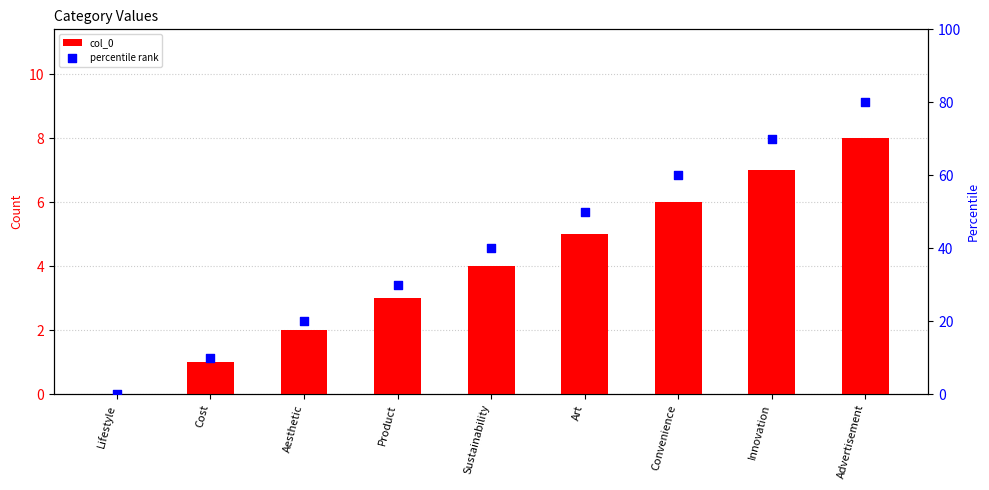

Which series has the widest spread of Y values?

percentile rank